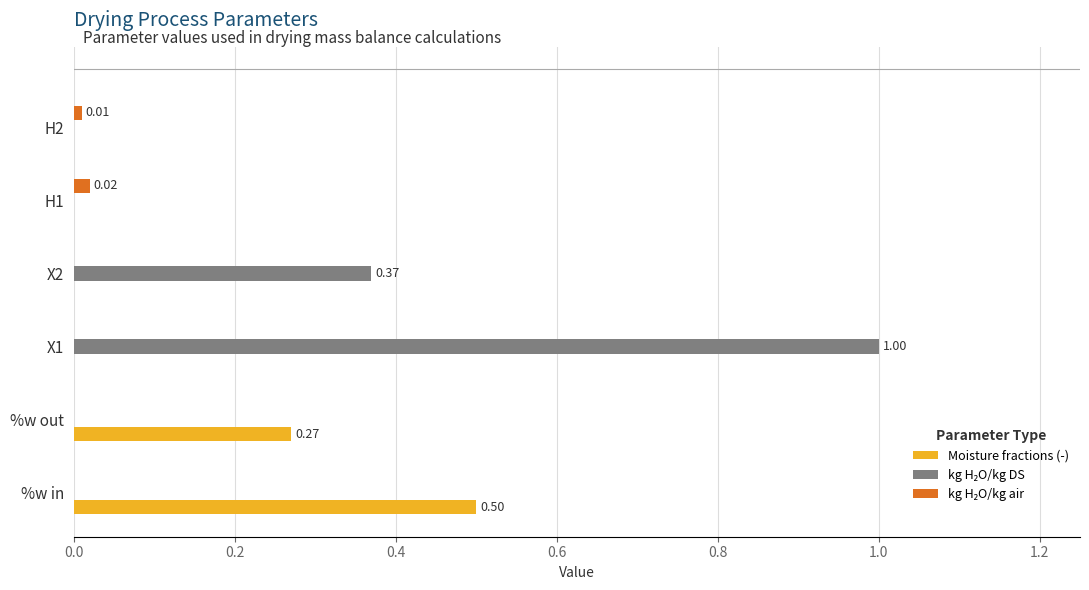

Which series changed the most between %w out and H2?

Moisture fractions (-)